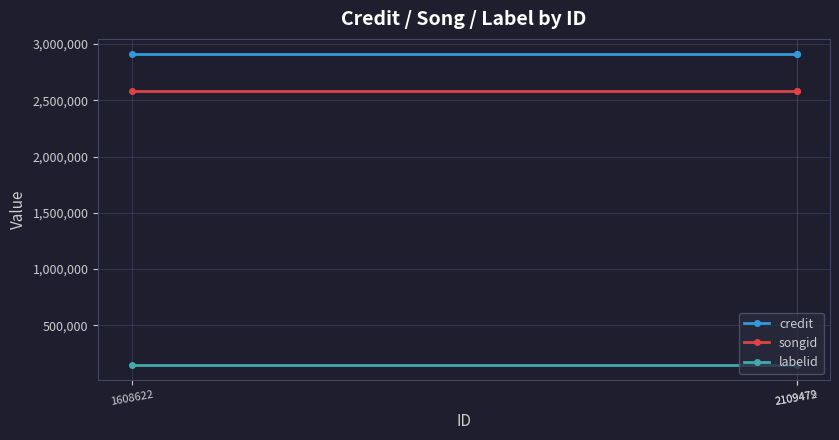

What is the spread (max minus min) of values at 1608622?

2760875